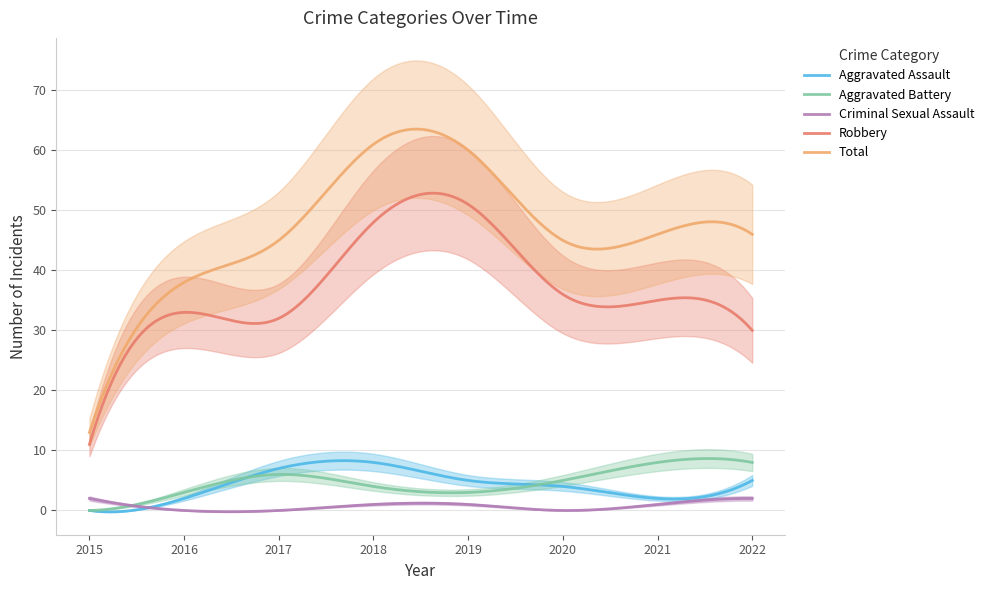

How many distinct data groups are displayed?

5